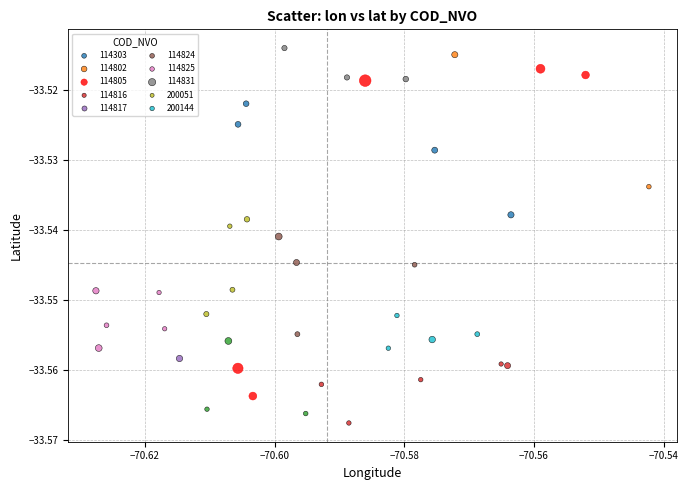

What are all the series names shown in the legend?

114303, 114802, 114805, 114816, 114817, 114824, 114825, 114831, 200051, 200144